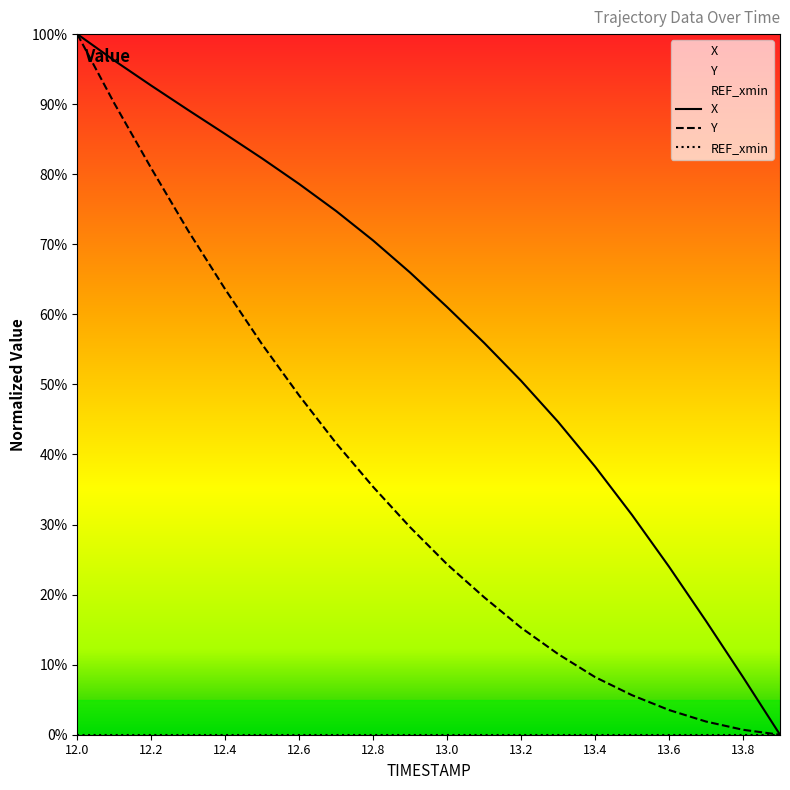

Which series has the widest spread of values?

X